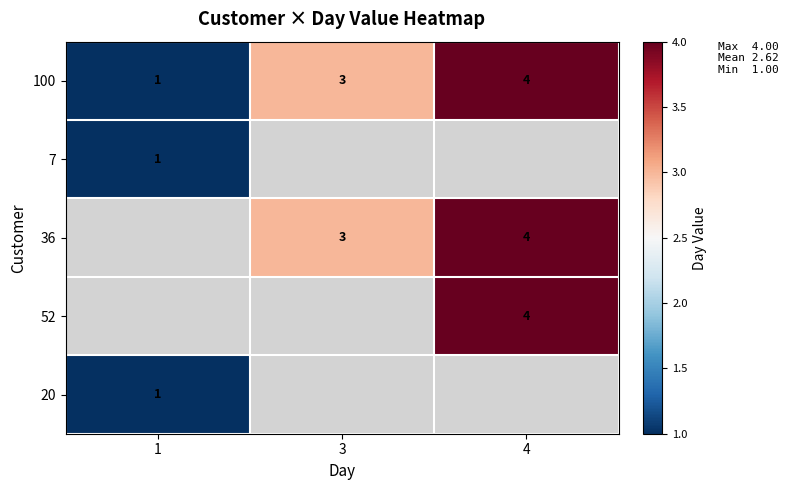

Count the 100 values in the range 1 to 4.

3